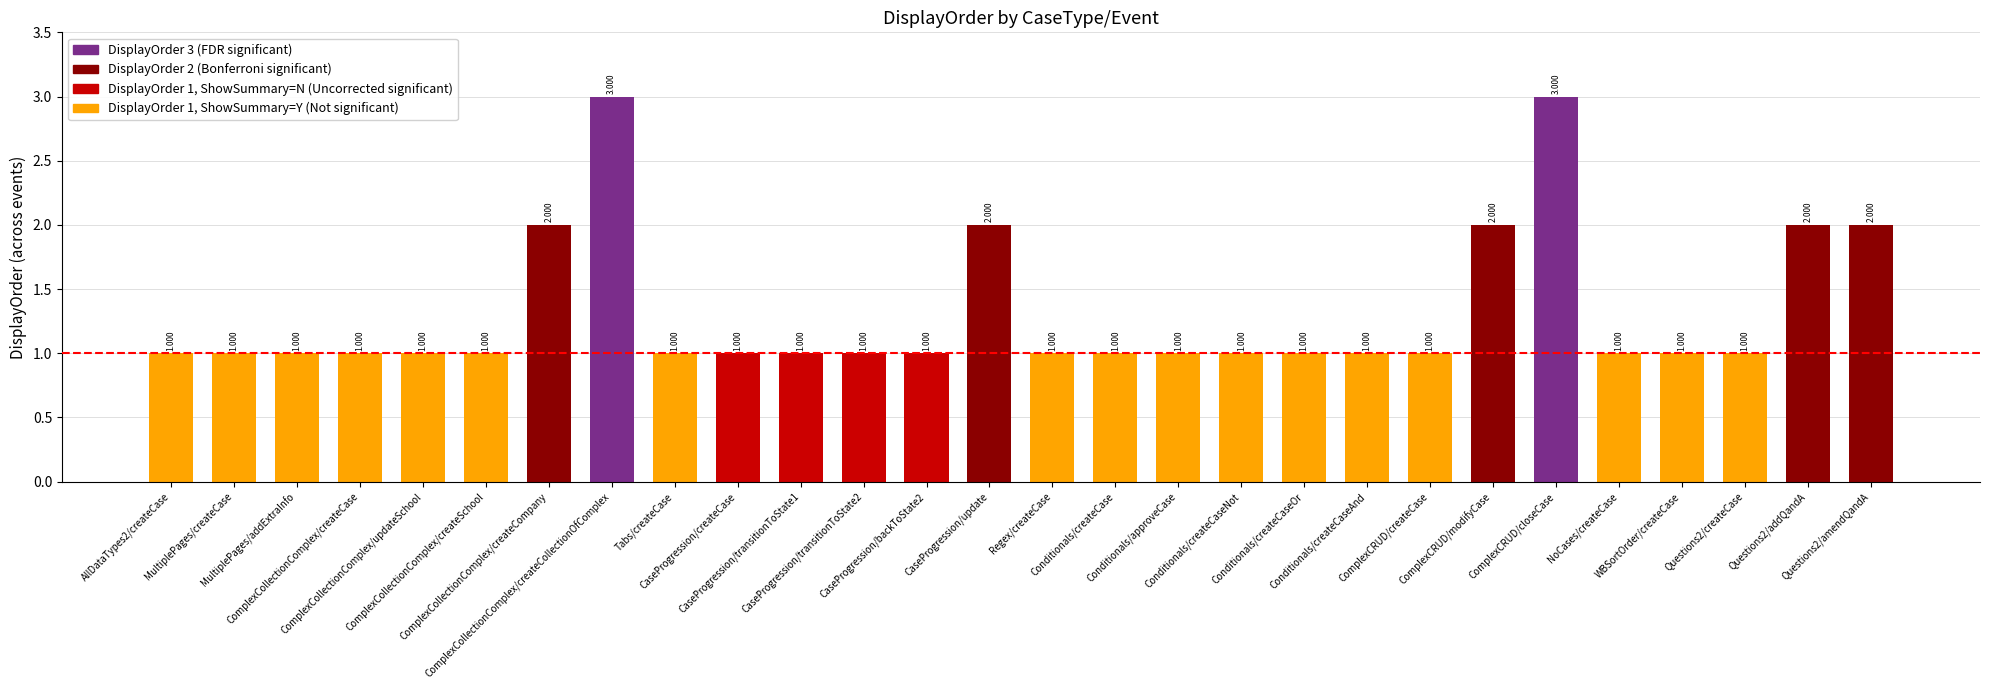

Reading left to right, extract all data points from this chart.

AllDataTypes2/createCase=1	MultiplePages/createCase=1	MultiplePages/addExtraInfo=1	ComplexCollectionComplex/createCase=1	ComplexCollectionComplex/updateSchool=1	ComplexCollectionComplex/createSchool=1	ComplexCollectionComplex/createCompany=2	ComplexCollectionComplex/createCollectionOfComplex=3	Tabs/createCase=1	CaseProgression/createCase=1	CaseProgression/transitionToState1=1	CaseProgression/transitionToState2=1	CaseProgression/backToState2=1	CaseProgression/update=2	Regex/createCase=1	Conditionals/createCase=1	Conditionals/approveCase=1	Conditionals/createCaseNot=1	Conditionals/createCaseOr=1	Conditionals/createCaseAnd=1	ComplexCRUD/createCase=1	ComplexCRUD/modifyCase=2	ComplexCRUD/closeCase=3	NoCases/createCase=1	WBSortOrder/createCase=1	Questions2/createCase=1	Questions2/addQandA=2	Questions2/amendQandA=2